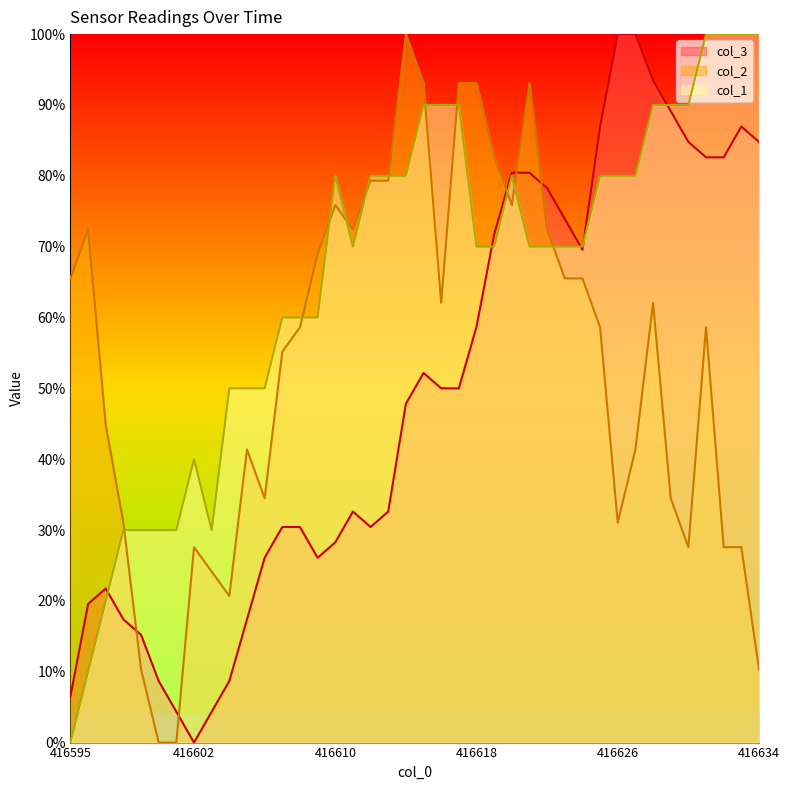

The col_2 series shows 0.6 at 416608. True or false?

True